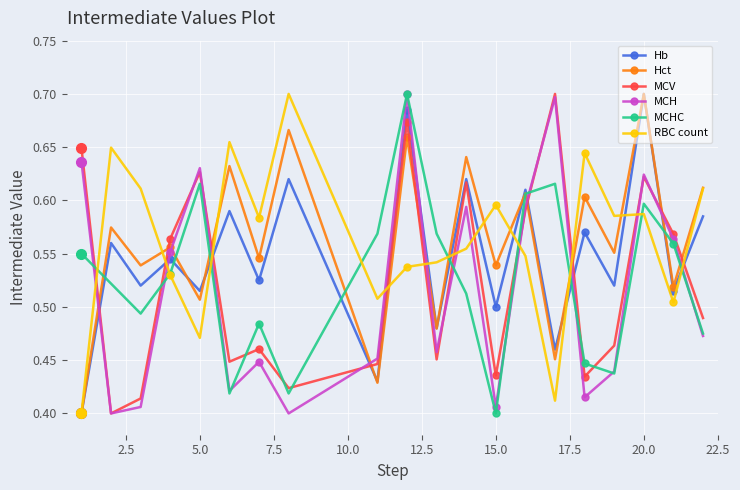

How many Hb values are between 0 and 1?

20